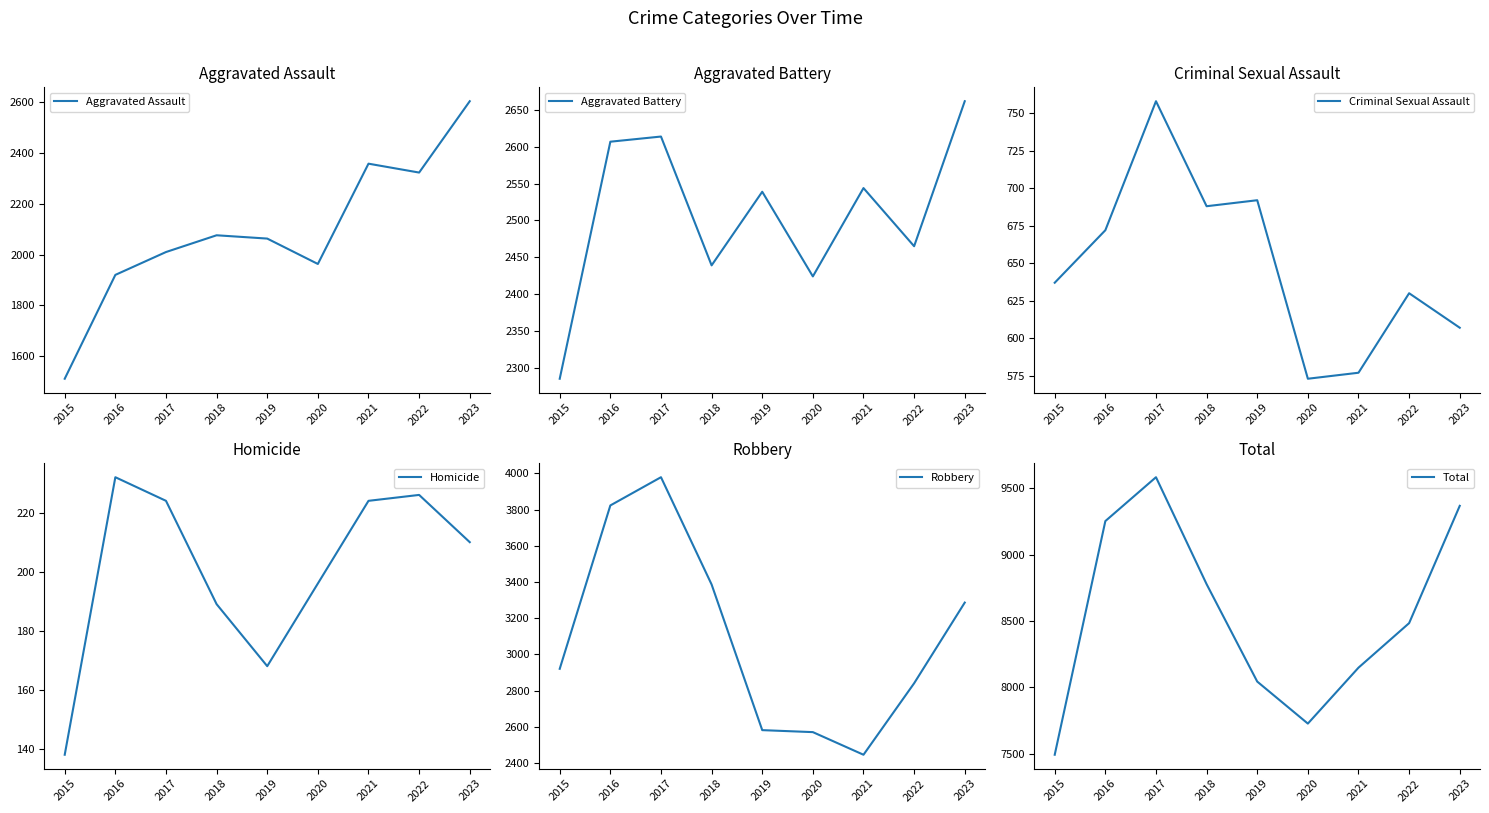

True or false: Aggravated Assault has a value of 2138 at 2015.

False